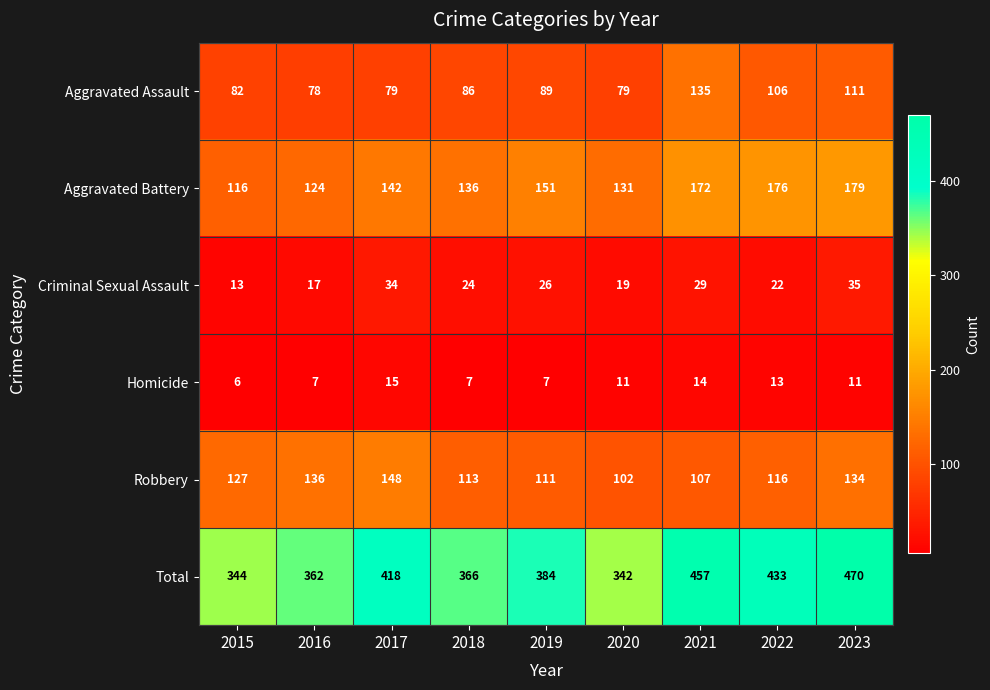

What is the greatest value displayed?

470